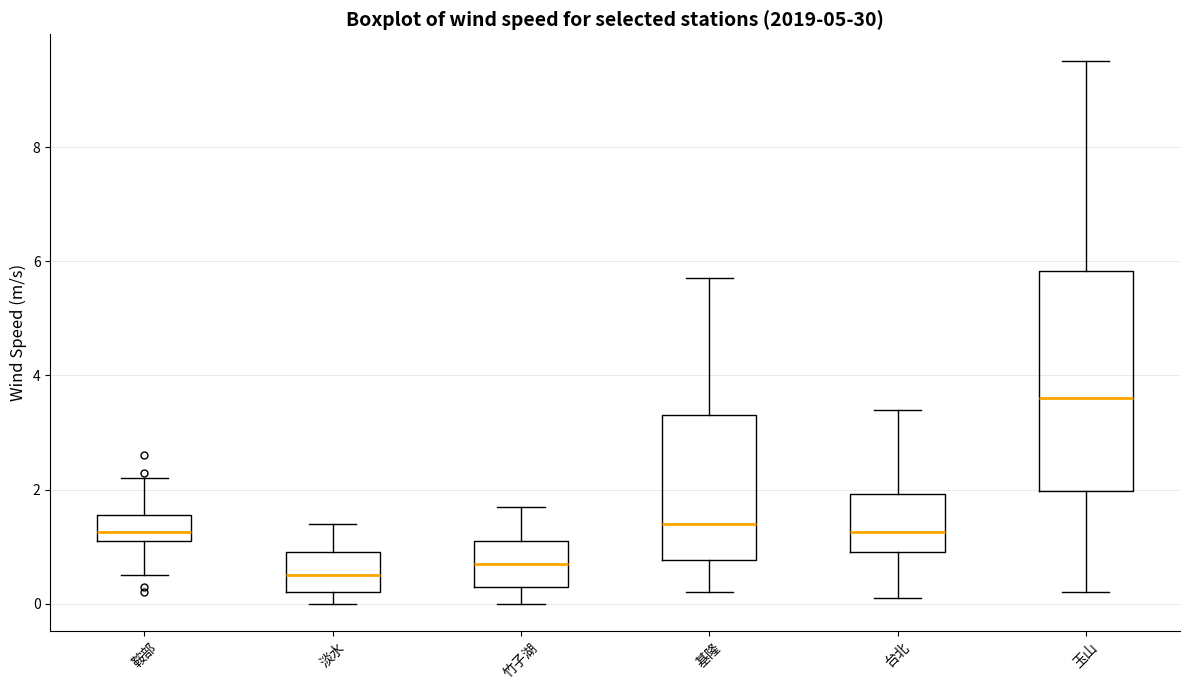

Comparing the boxes themselves (not the whiskers), which one is the tallest?

玉山